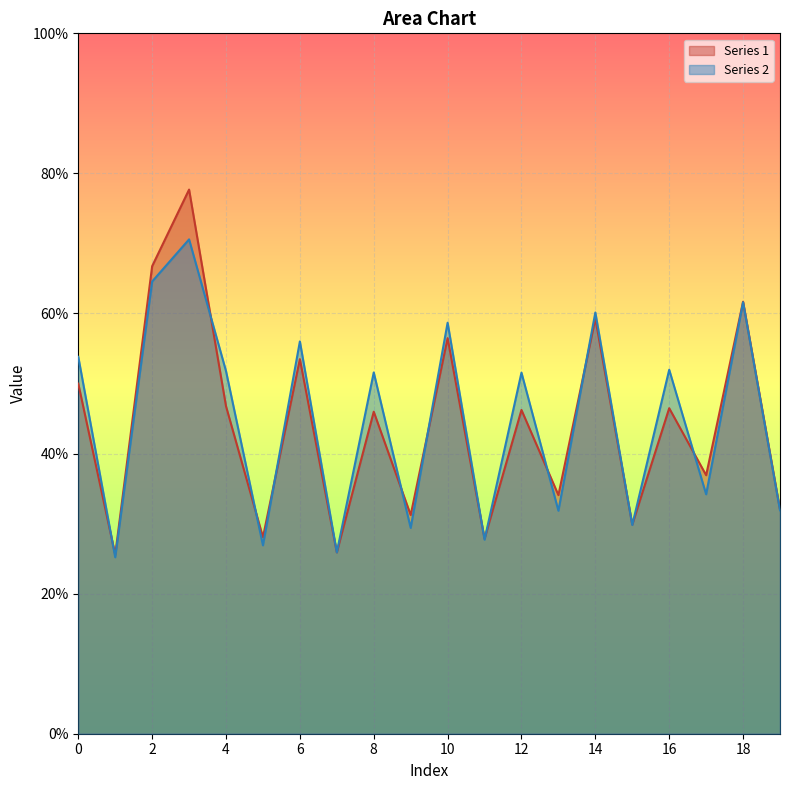

Does the chart display data point markers on the line(s)?

No